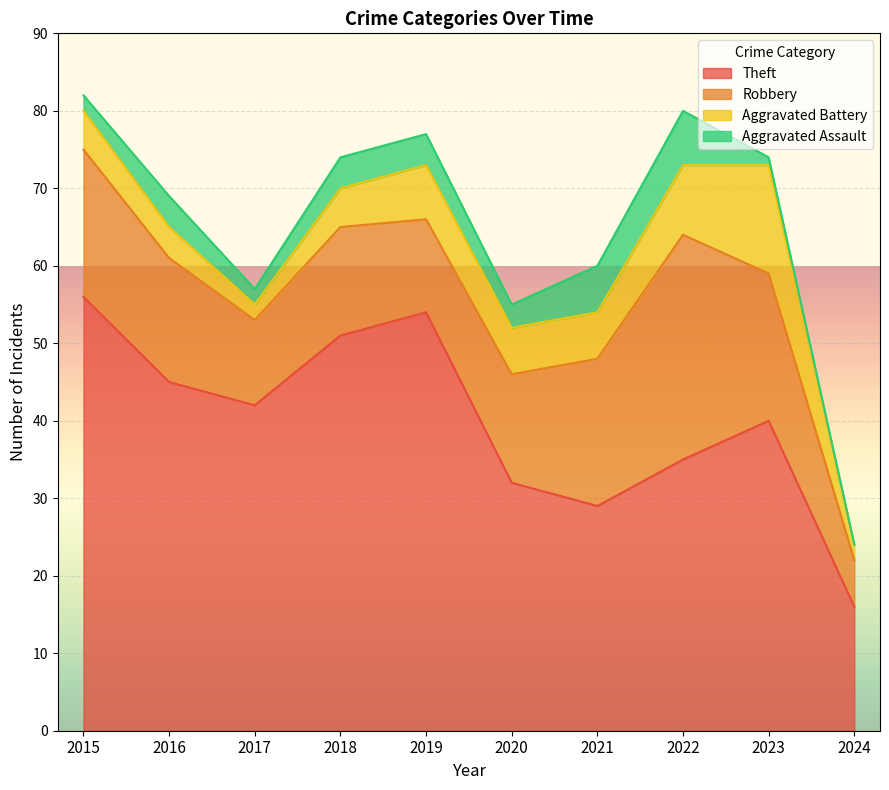

What is the difference between the maximum and minimum values in the Robbery series?

23